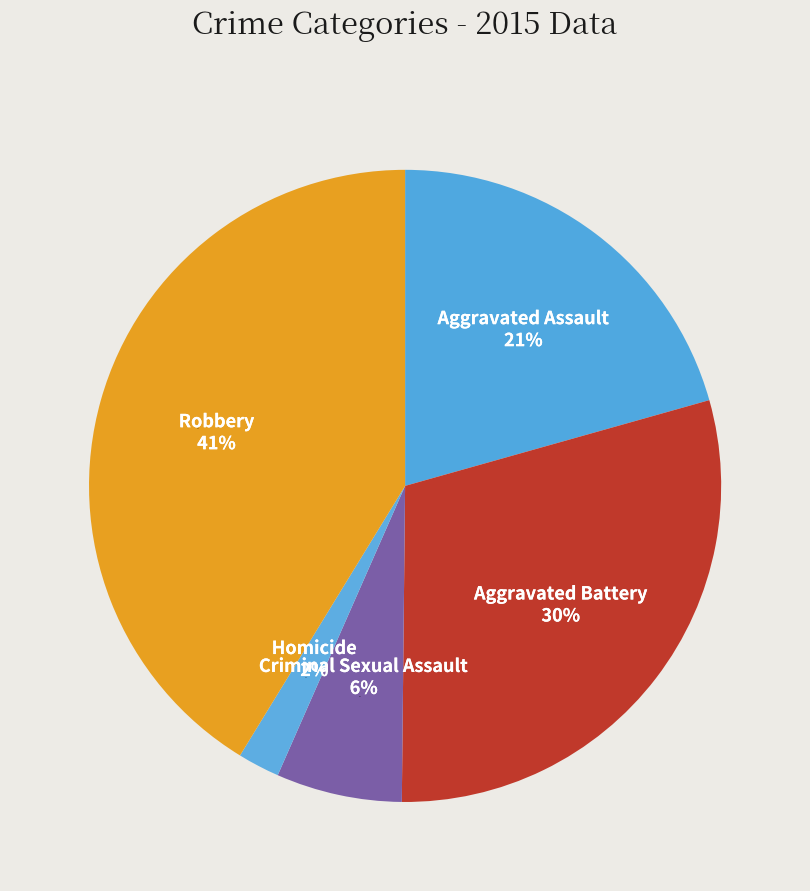

To the nearest percent, what is the average slice percentage?

20%